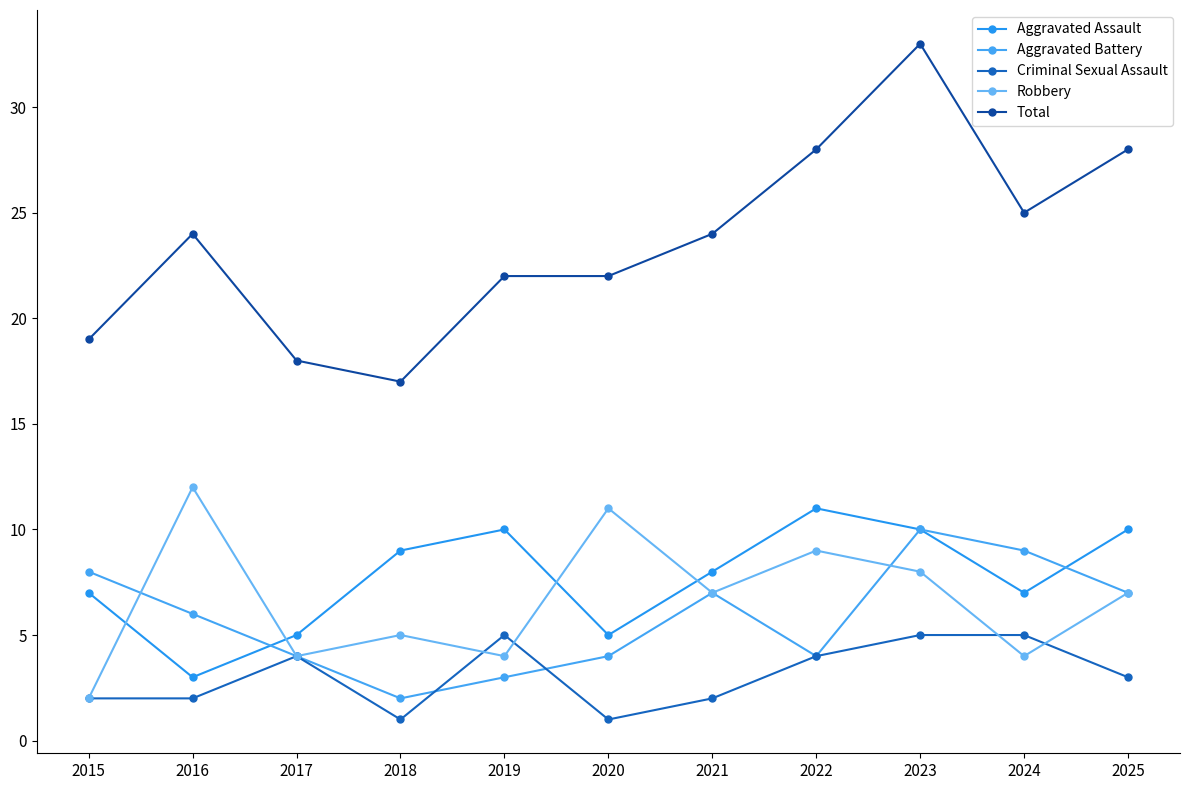

How many values in the Robbery series are below 7?

5